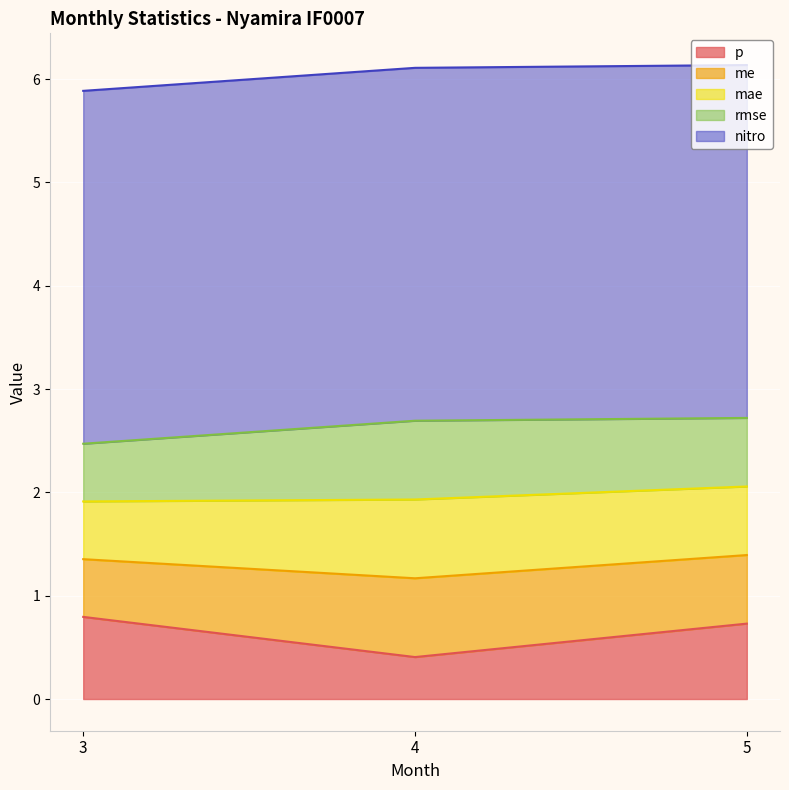

What are all the series names shown in the legend?

p, me, mae, rmse, nitro